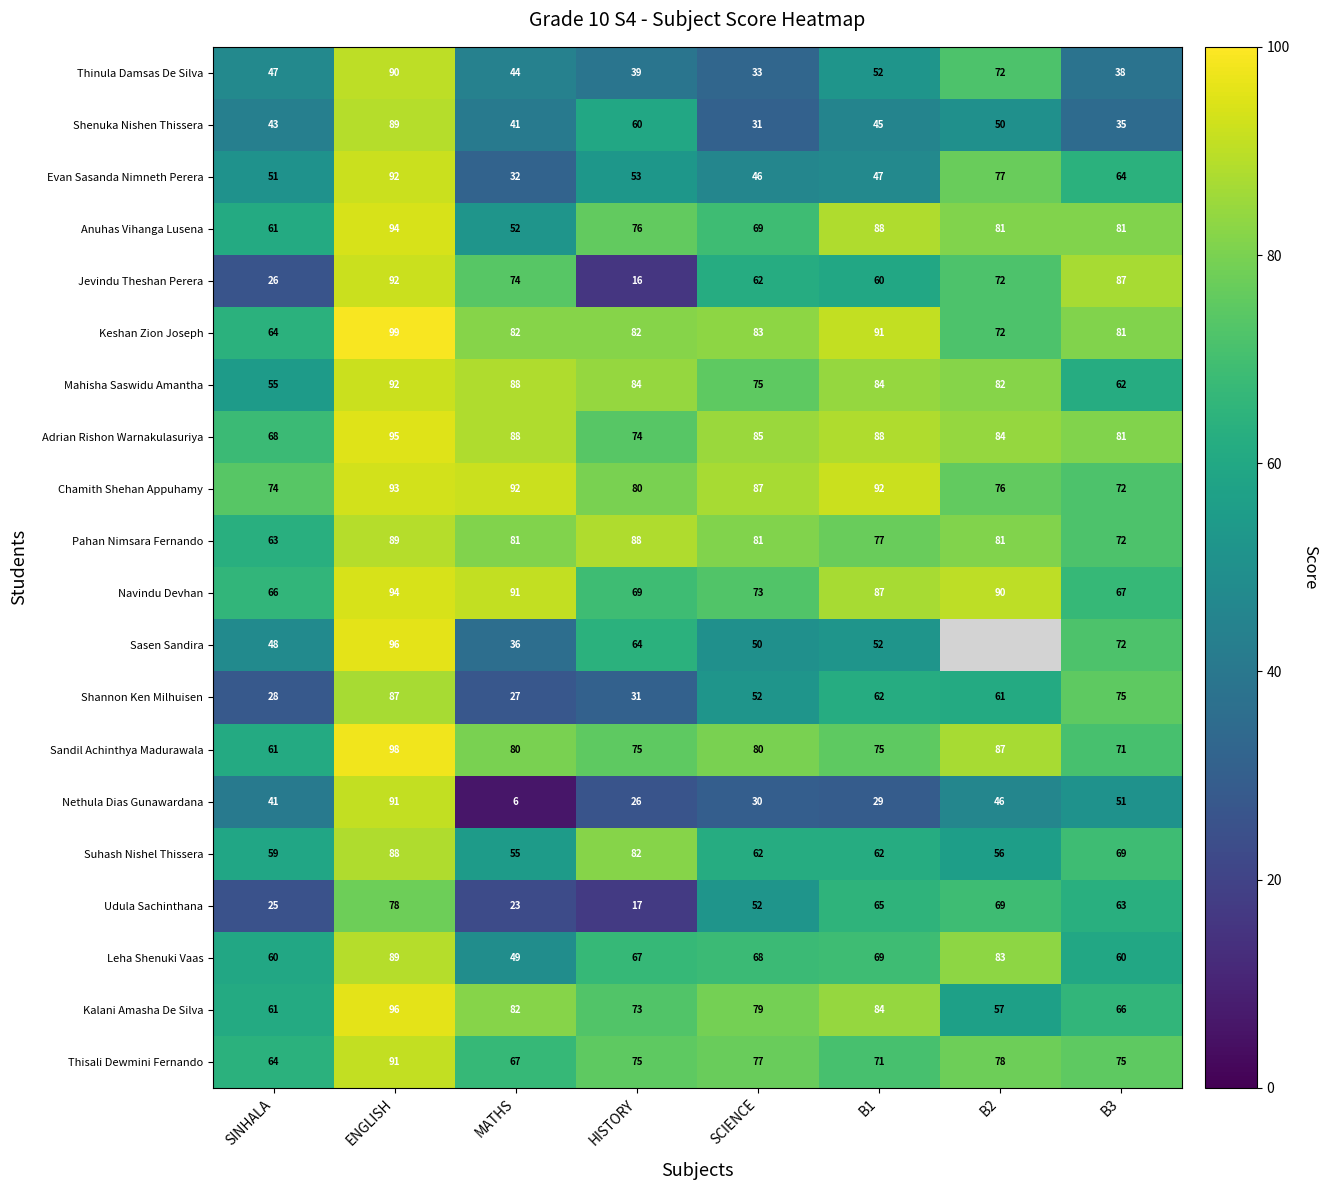

The value of Leha Shenuki Vaas at HISTORY is 117. True or false?

False